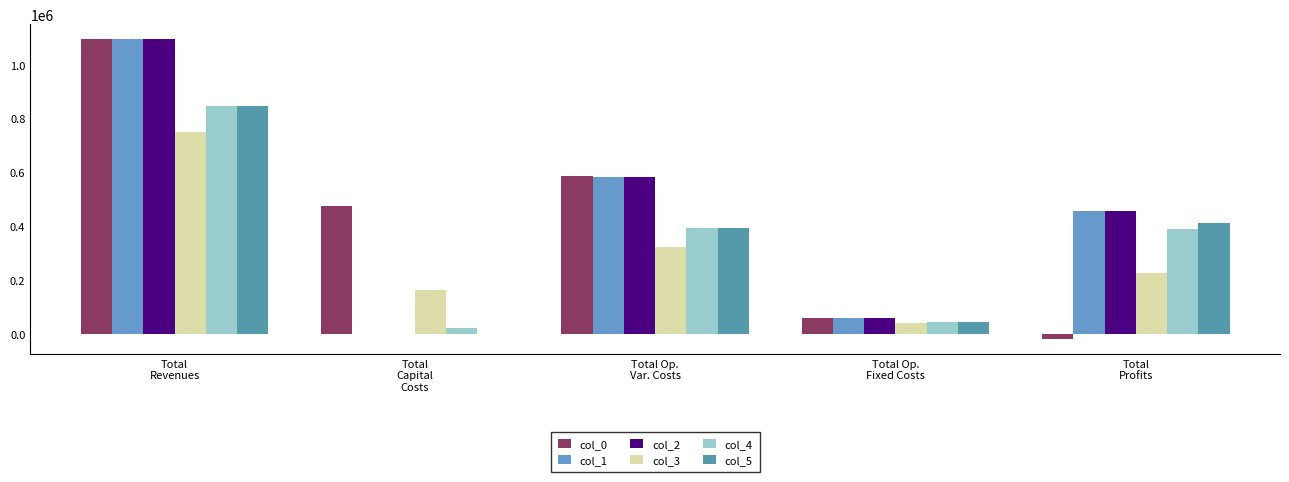

At which category does the chart reach its peak across all series?

Total
Revenues